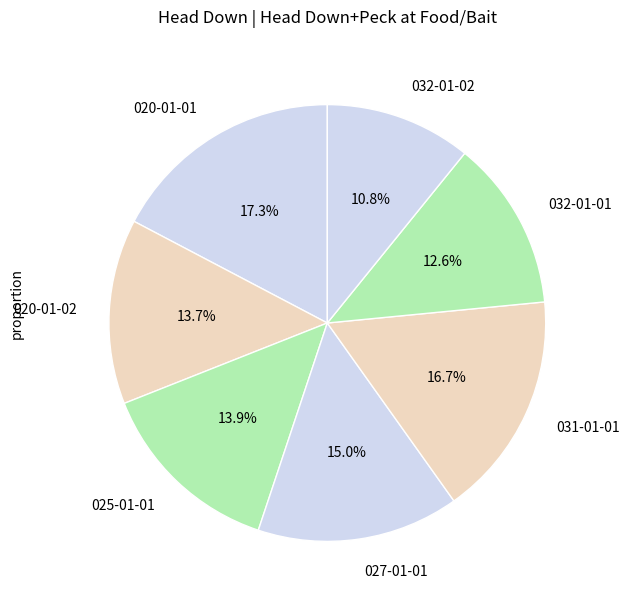

To the nearest percent, what percentage of the pie is 032-01-02?

11%